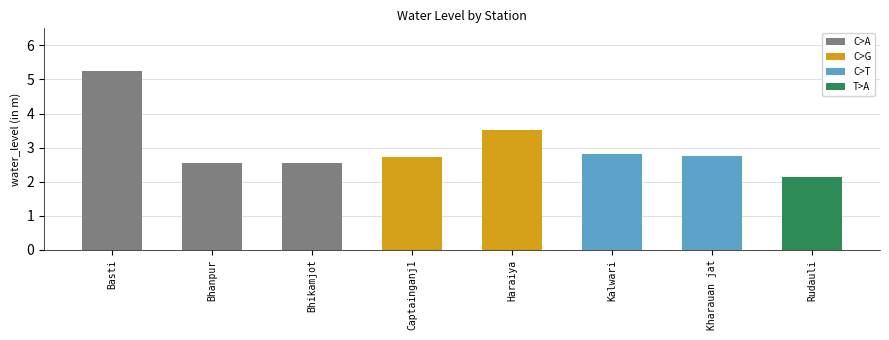

Which has a higher value, Kalwari or Haraiya?

Haraiya